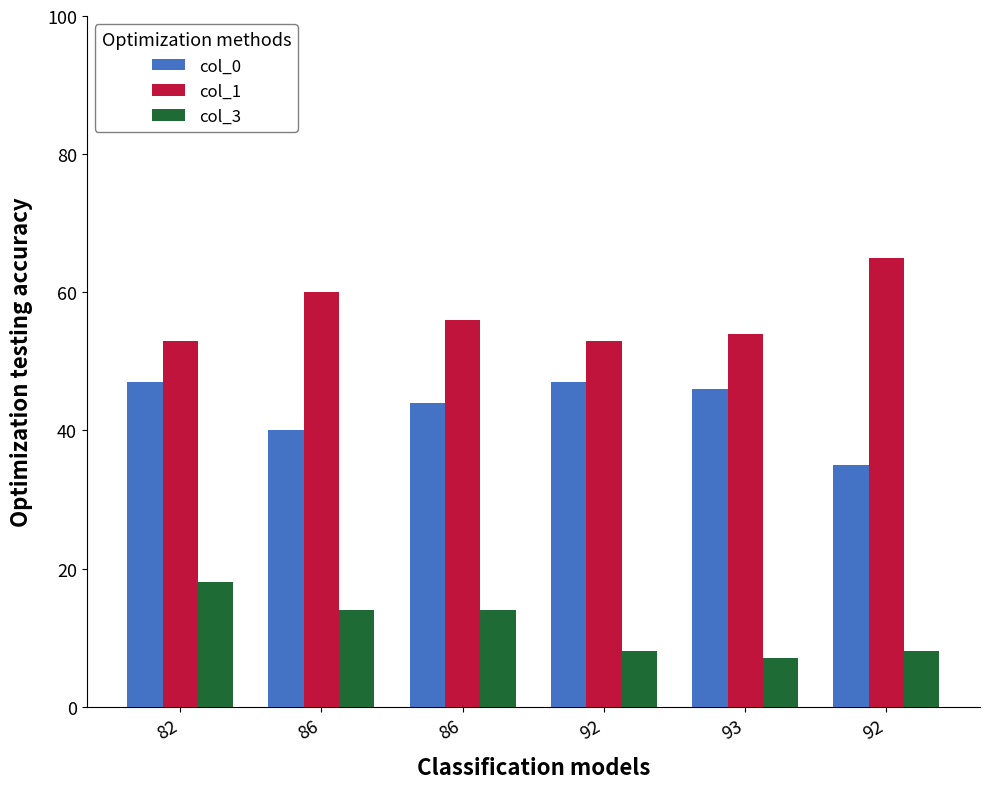

Reading left to right, list all the values displayed in this chart.

col_0: 47	40	44	47	46	35
col_1: 53	60	56	53	54	65
col_3: 18	14	14	8	7	8